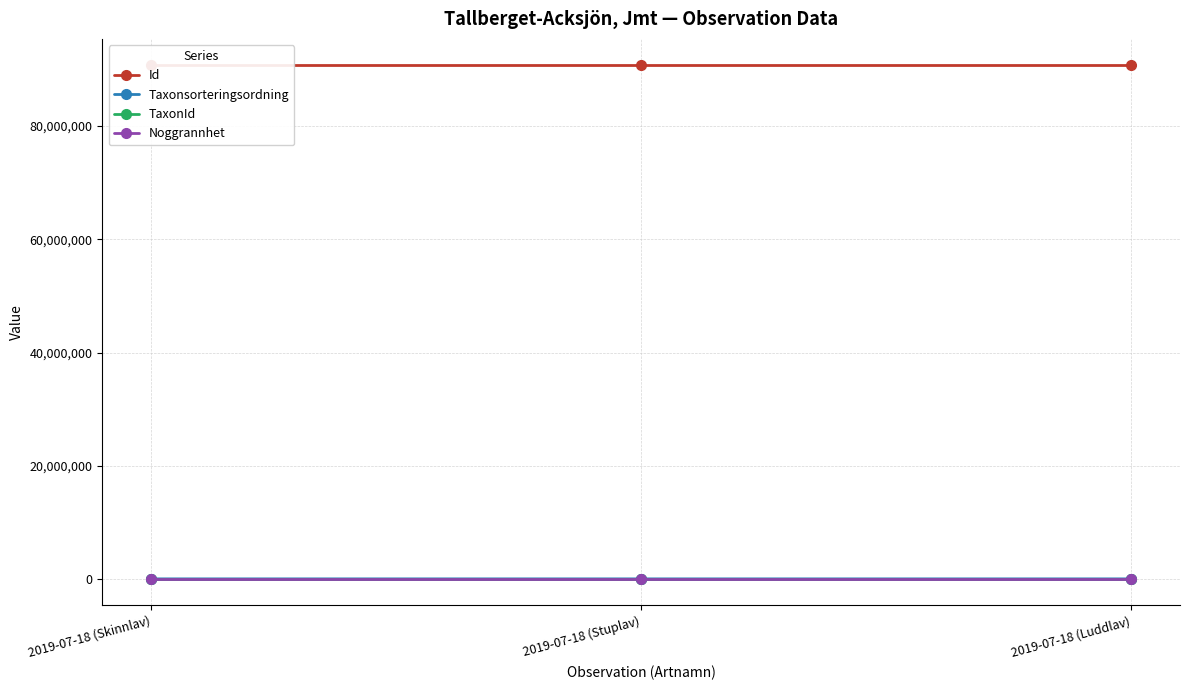

How many data points in TaxonId are above 6462?

1